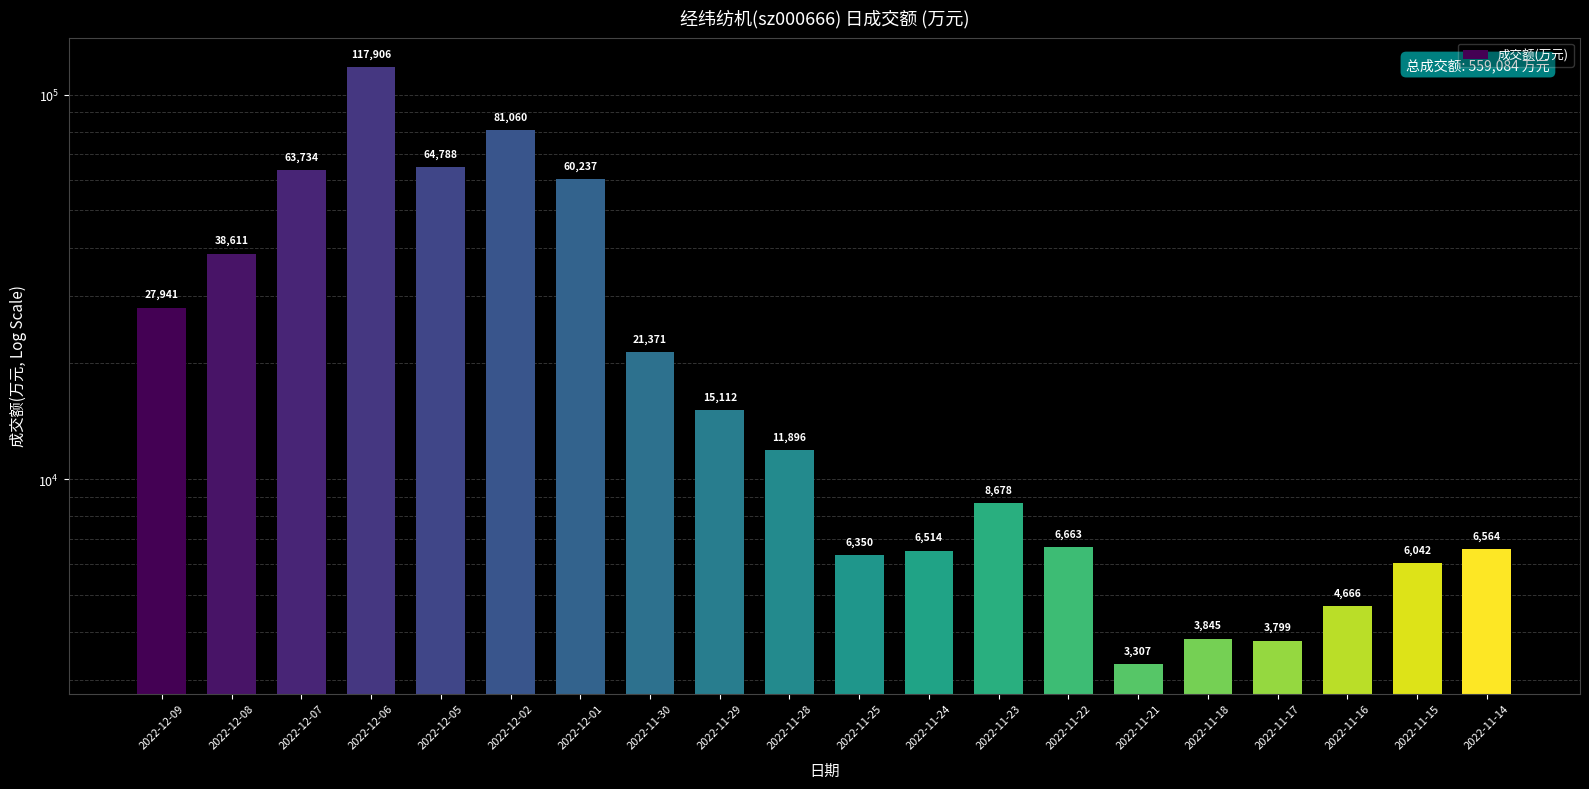

What is the difference between the values at 2022-11-22 and 2022-11-24?

149